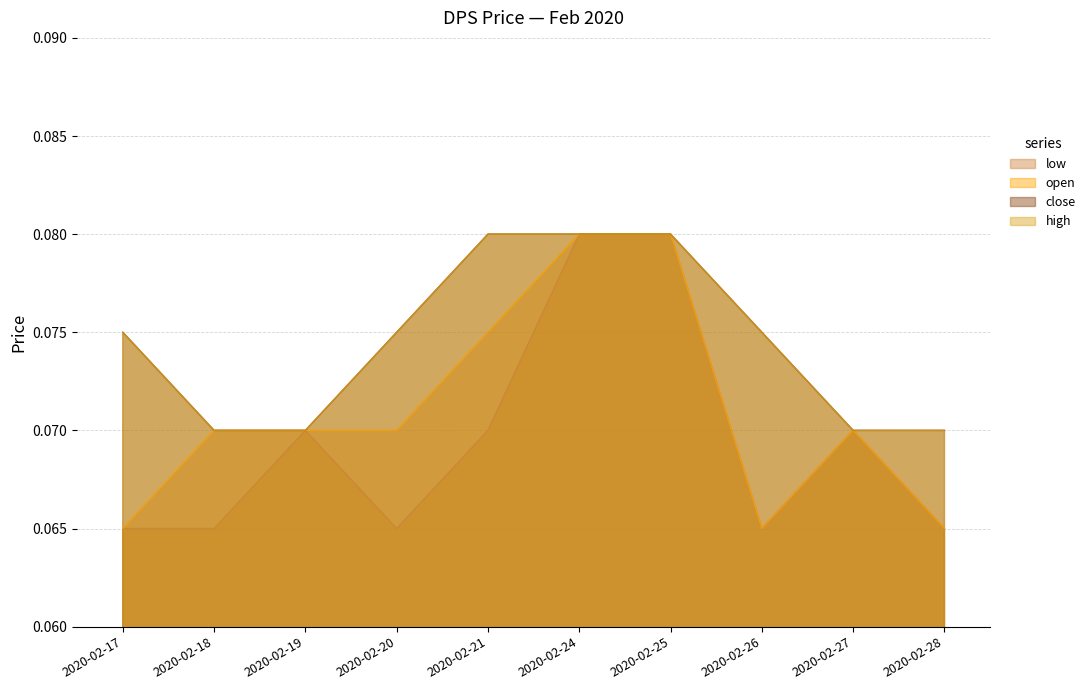

True or false: high and close intersect in this chart.

False